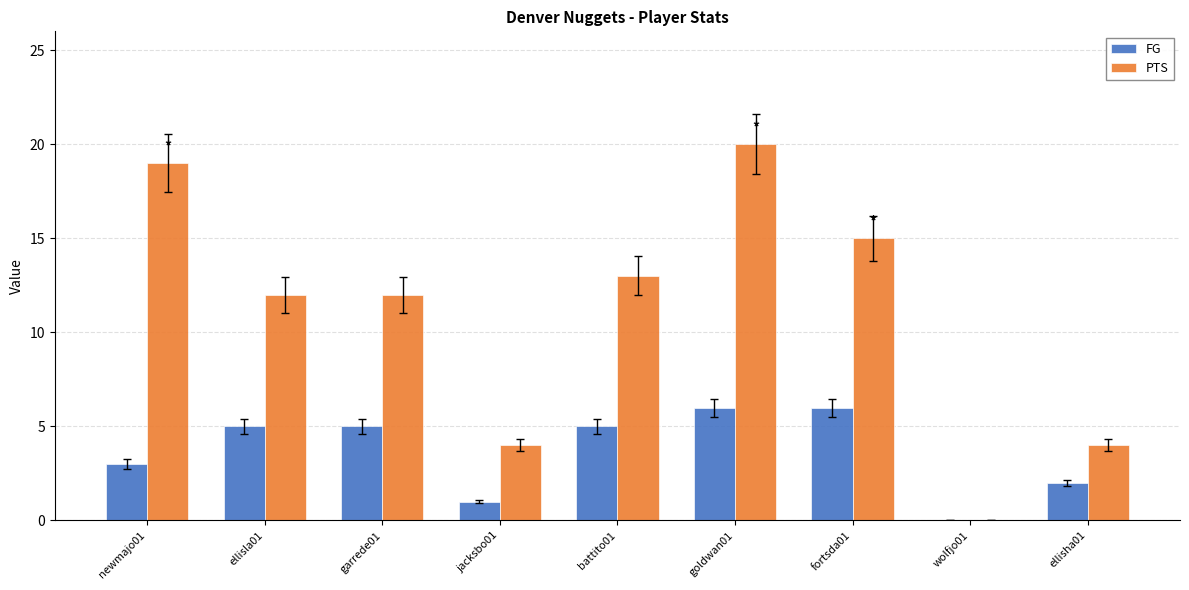

Between garrede01 and fortsda01, which series saw the biggest shift?

PTS